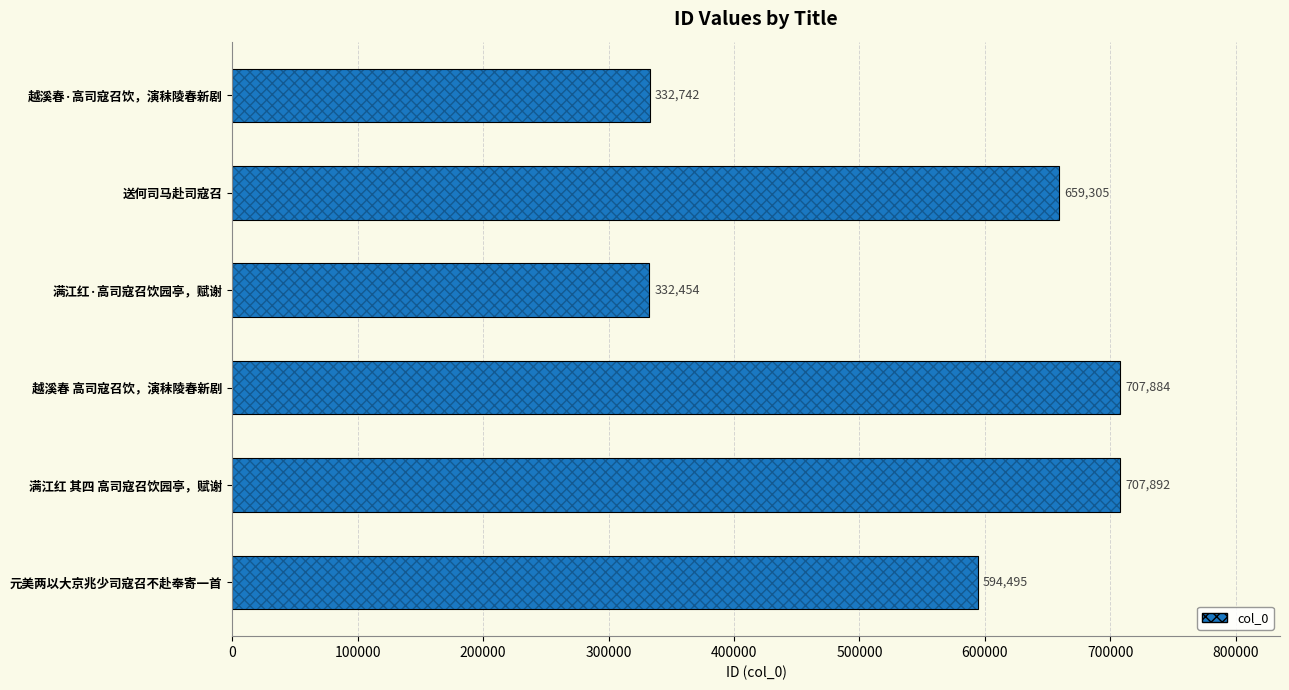

What is the difference between the maximum and minimum values?

375438